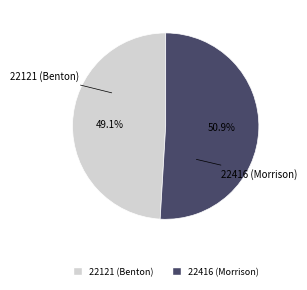

Which category has the biggest portion of the pie?

22416 (Morrison)